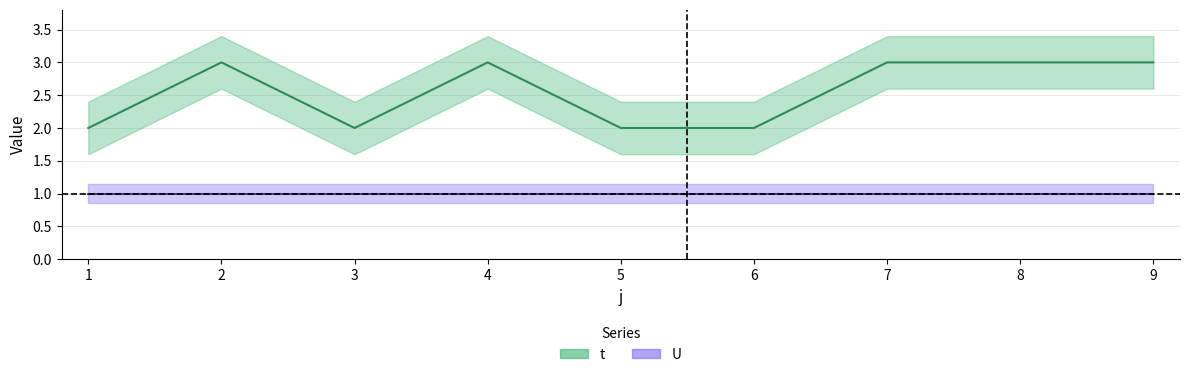

Where is the first local minimum?

3